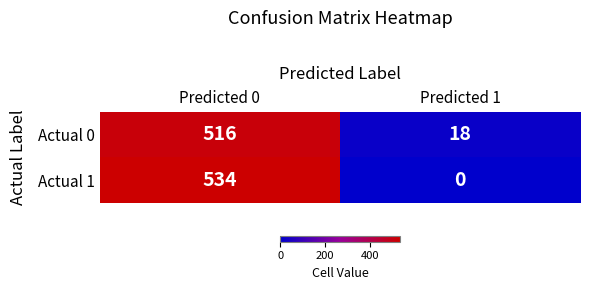

At how many categories does at least one series exceed 80?

1